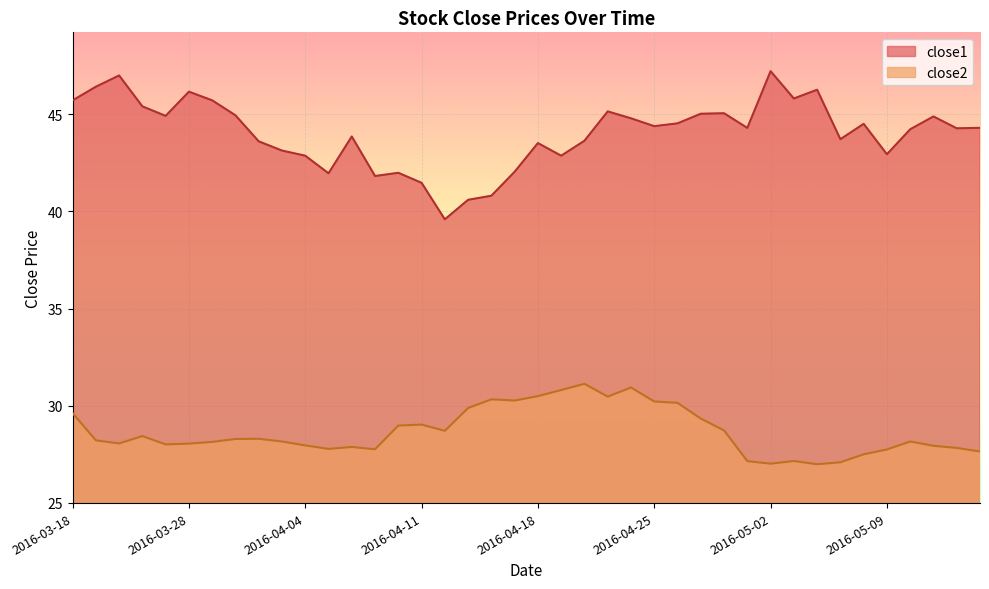

Which series has the widest spread of values?

close1